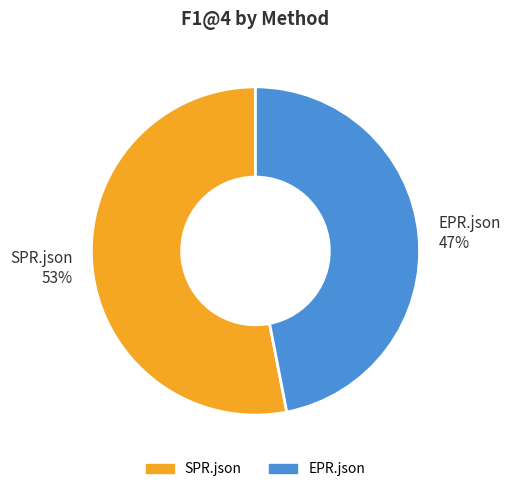

The EPR.json slice represents 47% of the pie. True or false?

True